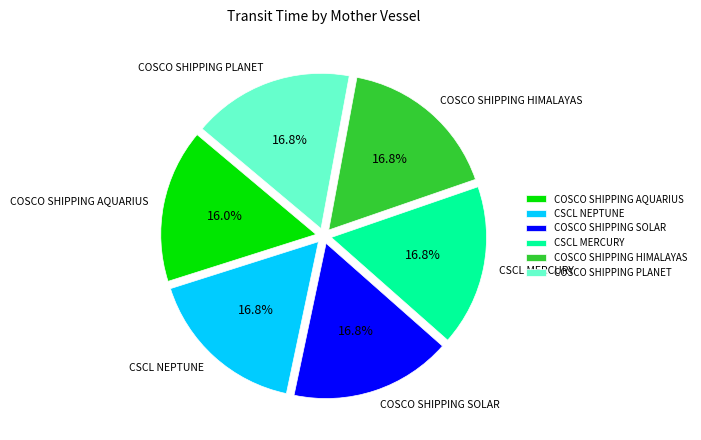

The COSCO SHIPPING SOLAR slice represents 7% of the pie. True or false?

False